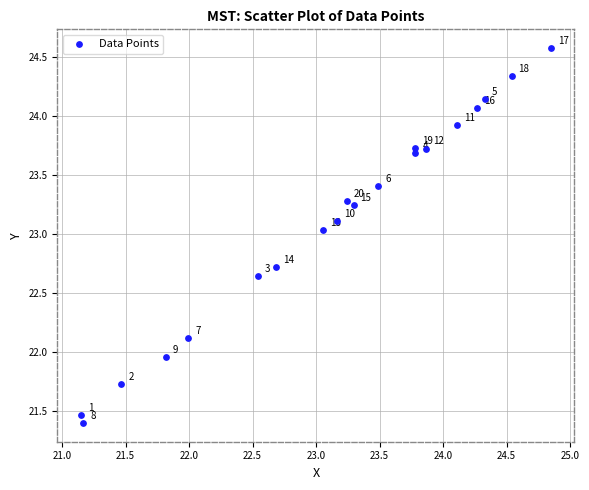

What is the range of Y values (max minus min)?

3.2